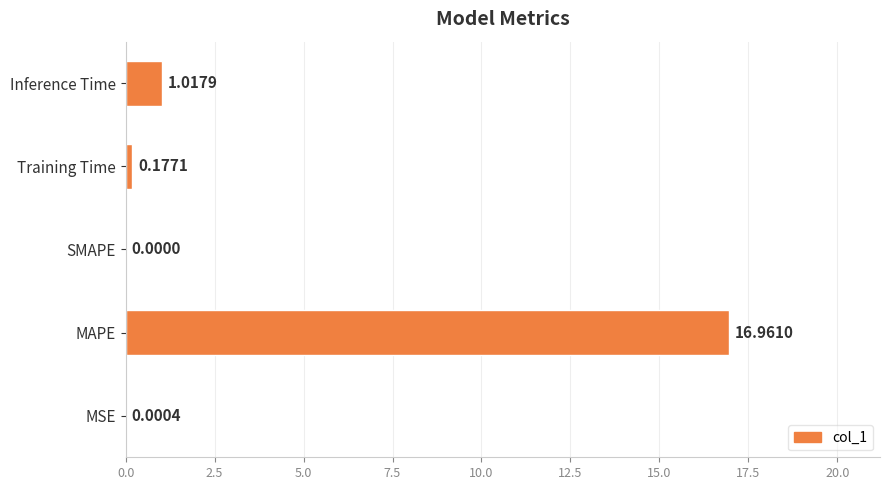

Which label corresponds to the largest value in the chart?

MAPE